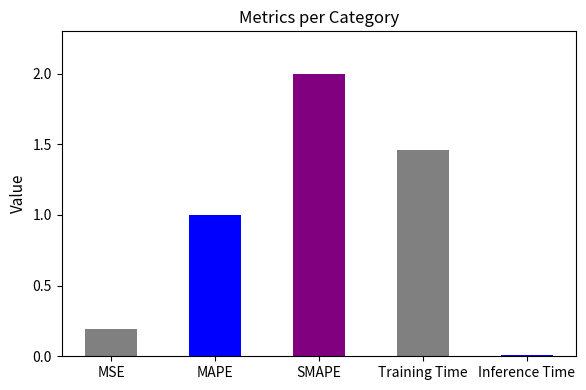

Is it true that the value at MAPE is 1.7?

False